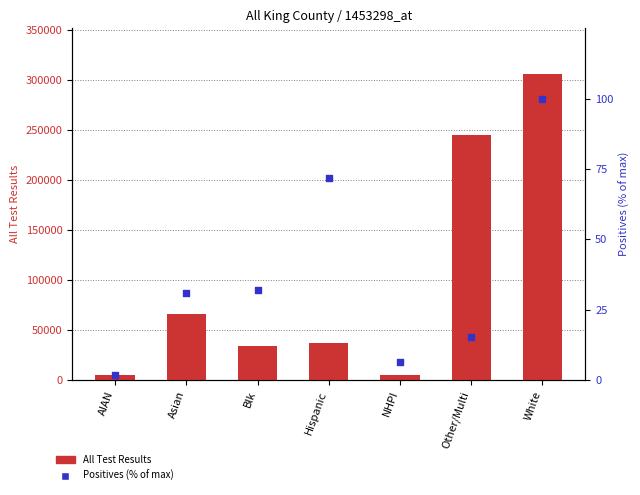

Which series reaches the maximum Y coordinate?

All Test Results